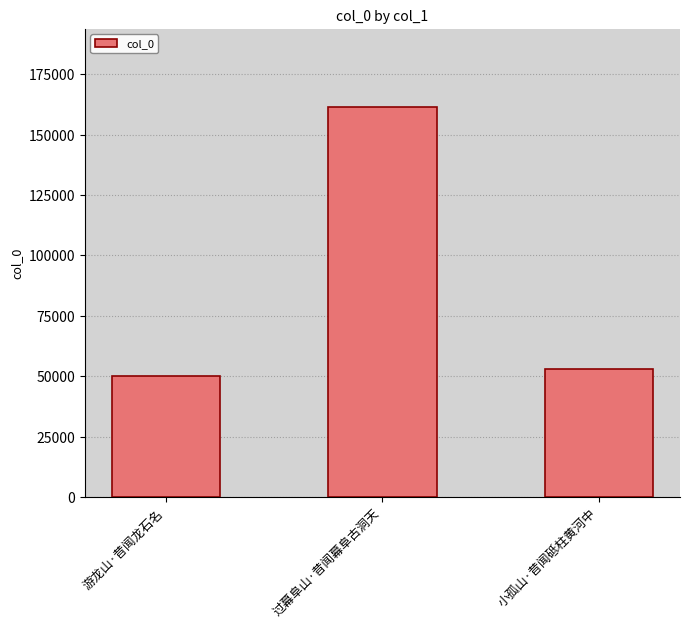

What position from the left is 游龙山·昔闻龙石名?

1